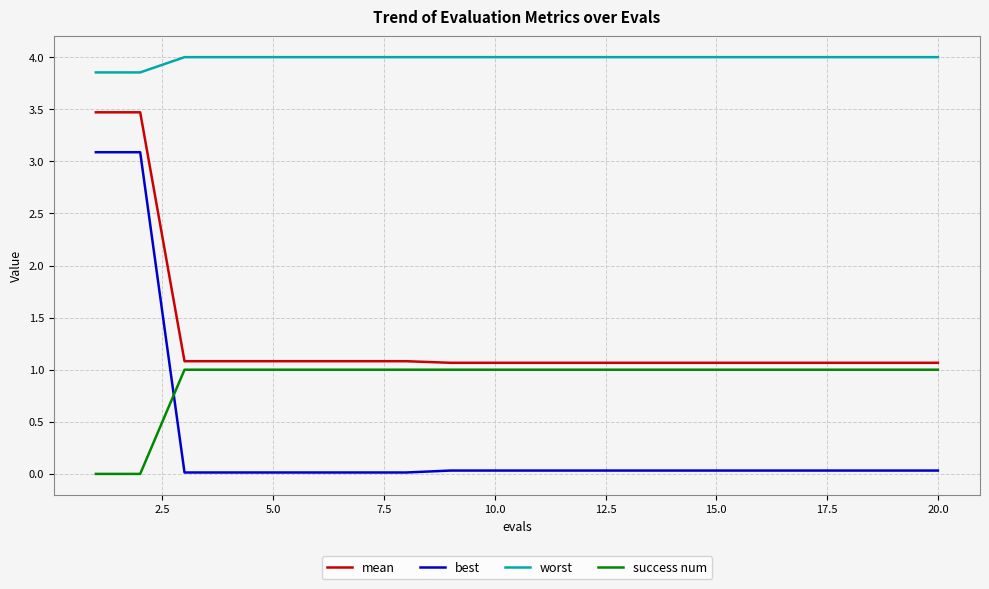

Which series has the widest spread of values?

best